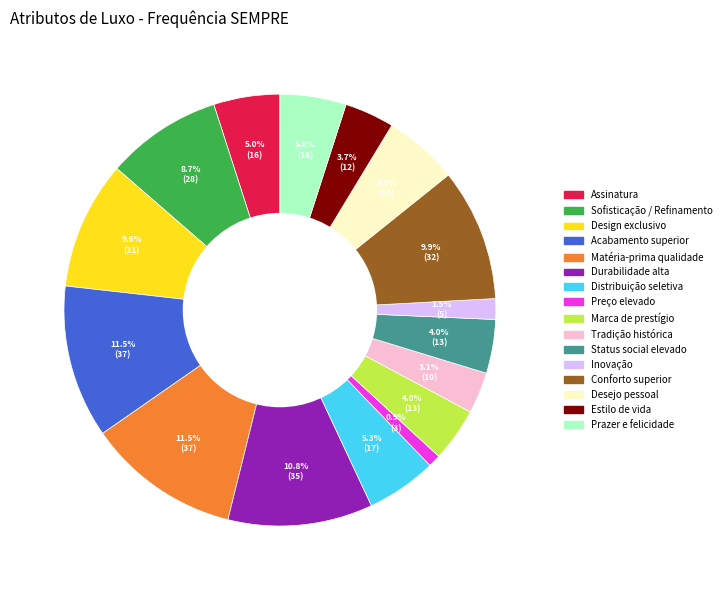

Is there any slice that represents more than half of the pie?

No